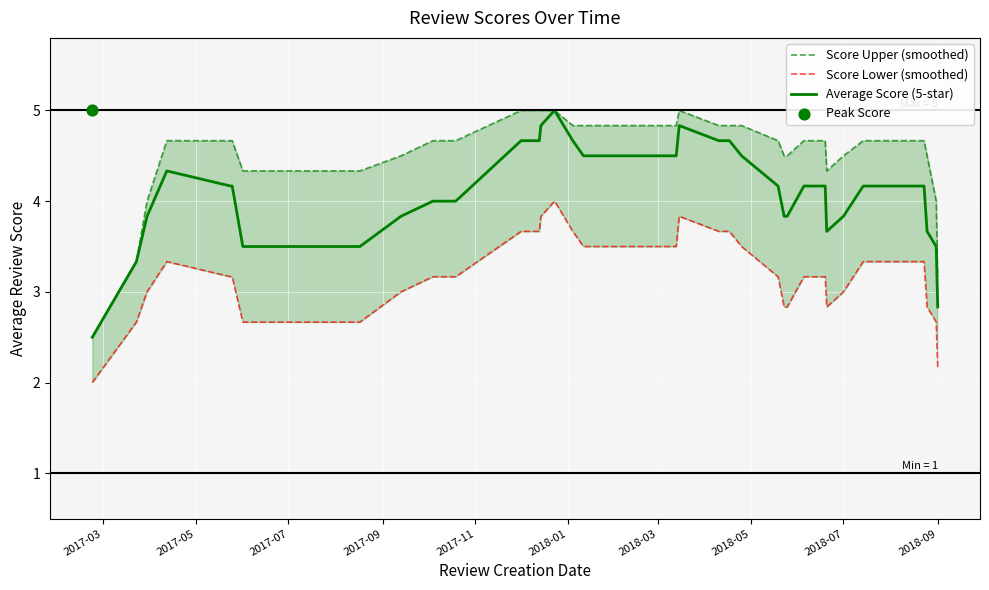

What are all the series names shown in the legend?

Score Upper (smoothed), Score Lower (smoothed), Average Score (5-star)